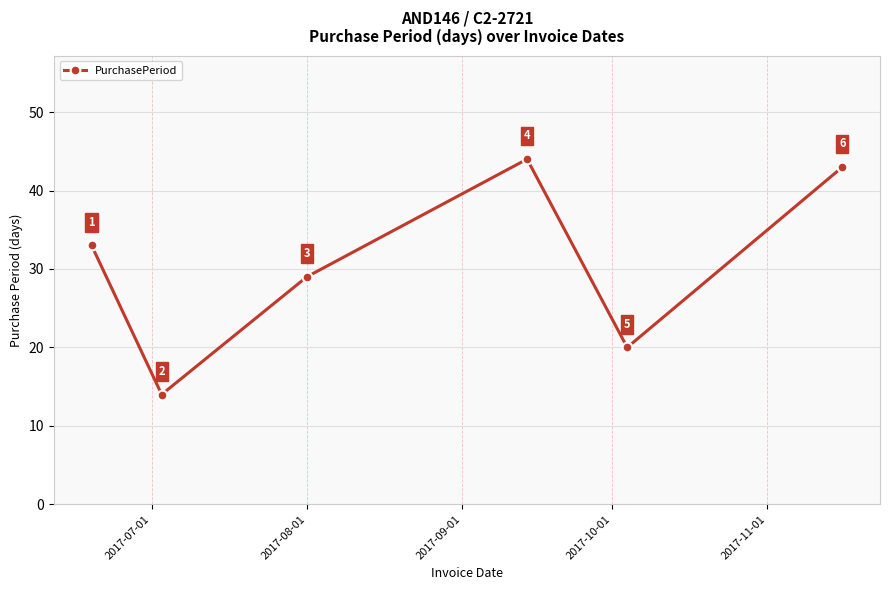

Is this an area chart (filled region under the line)?

No